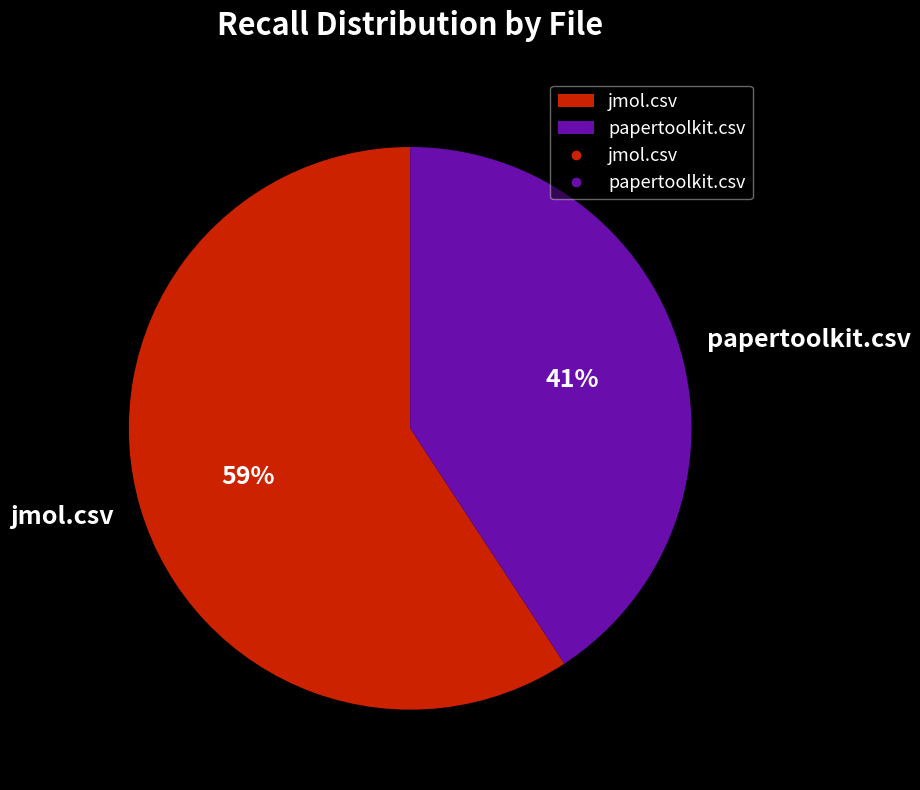

To the nearest percent, what portion does papertoolkit.csv represent?

41%